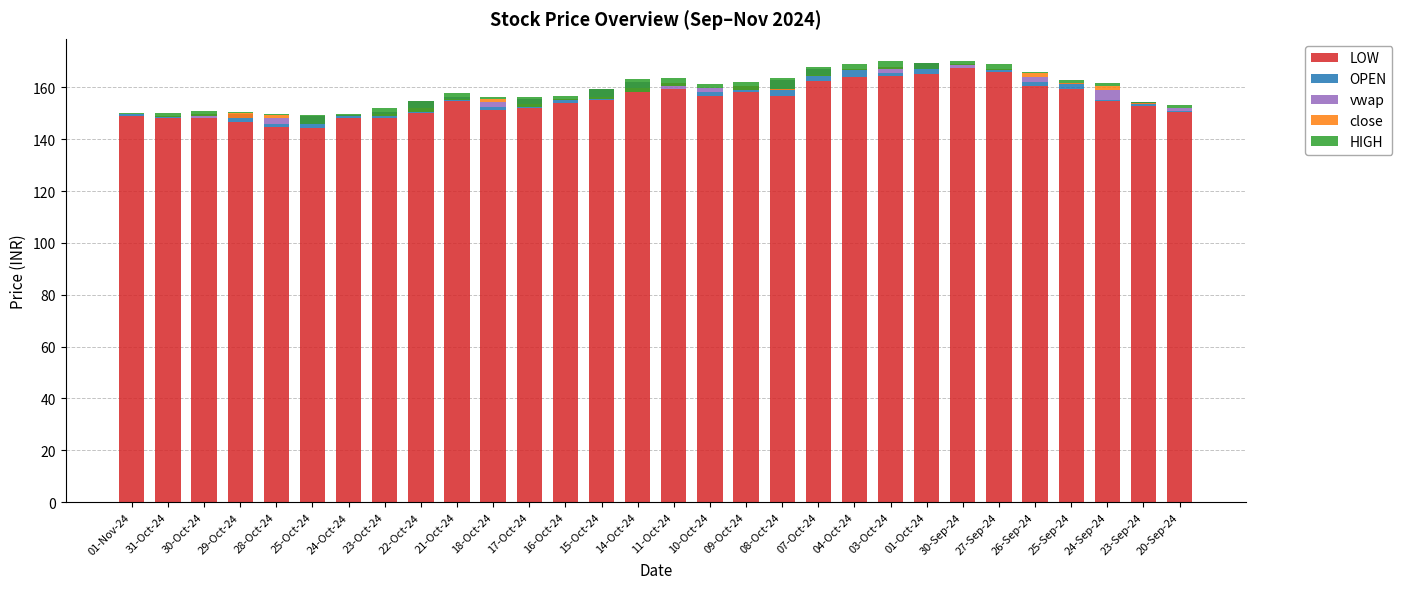

True or false: LOW has a value of 296.2 at 01-Oct-24.

False